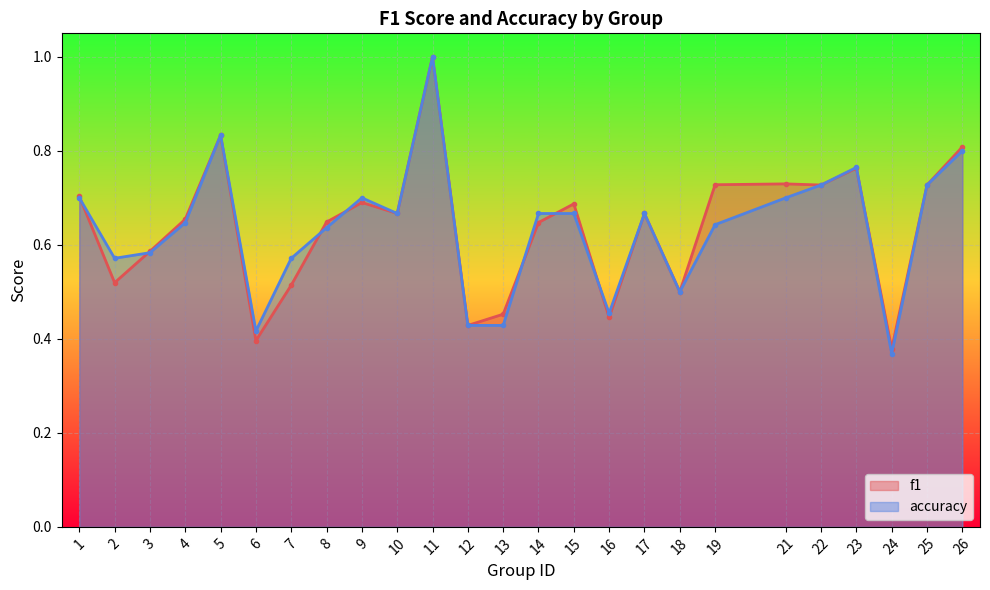

What is the value of the accuracy point at the 2nd from the left?

0.6